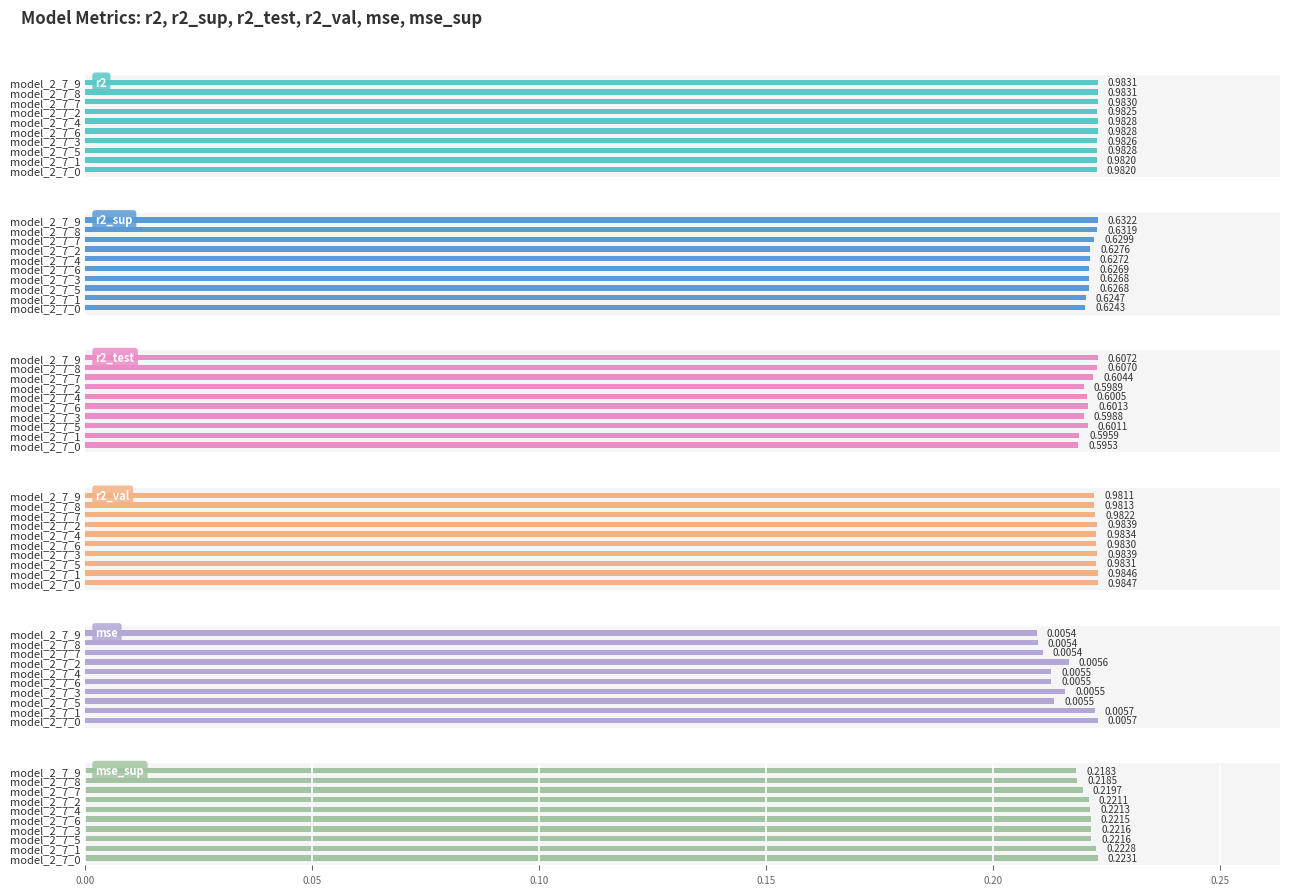

Is the value of r2 at model_2_7_0 greater than the value of r2_sup at model_2_7_8?

Yes